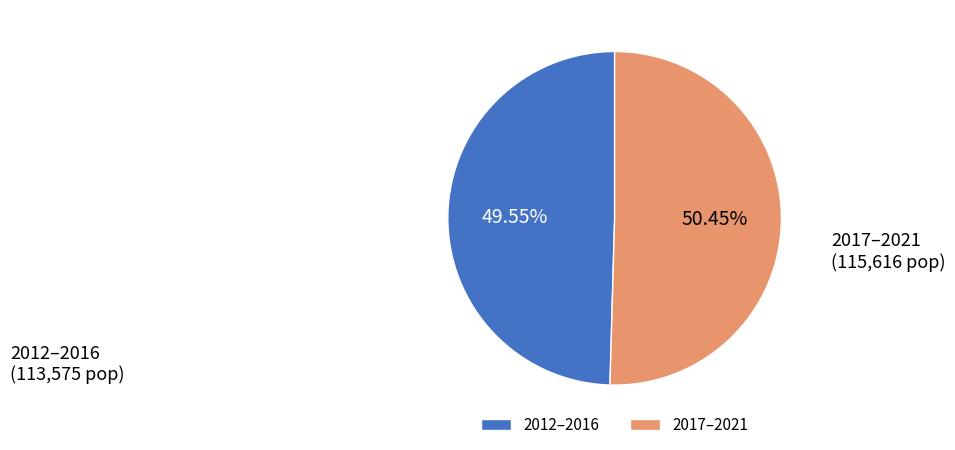

To the nearest percent, what is the average slice percentage?

50%